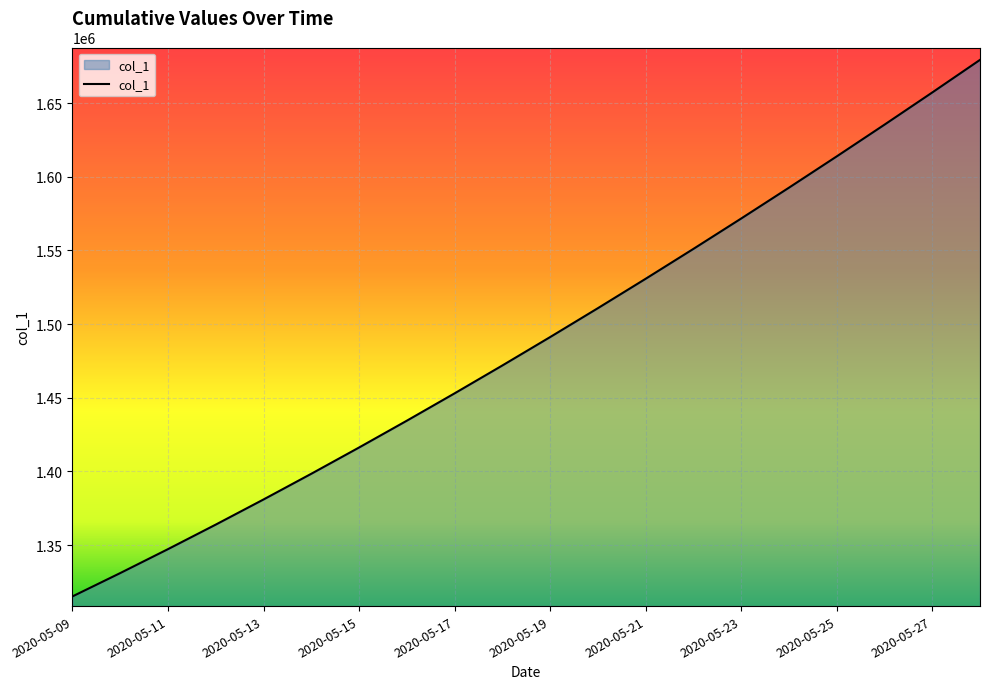

What is the maximum value shown in the chart?

1679393.9